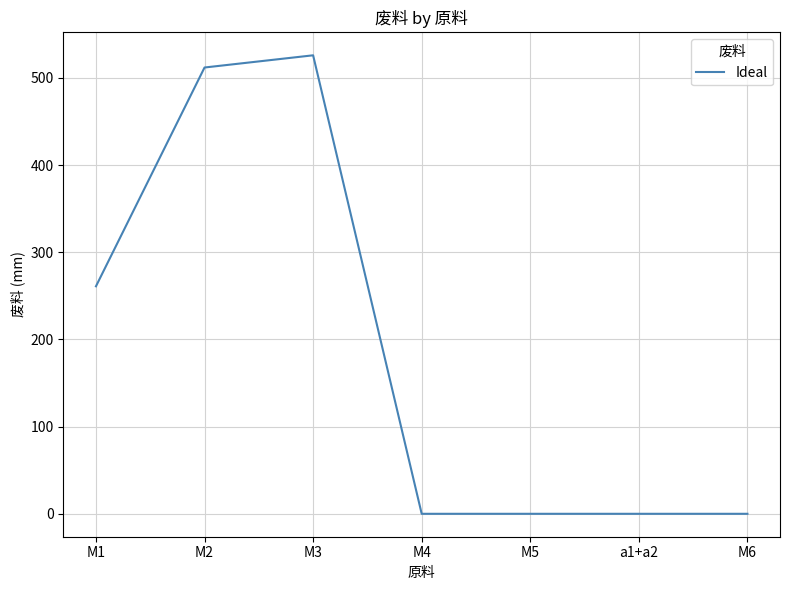

Reading left to right, what are all the values shown in this chart?

261	512	526	0	0	0	0